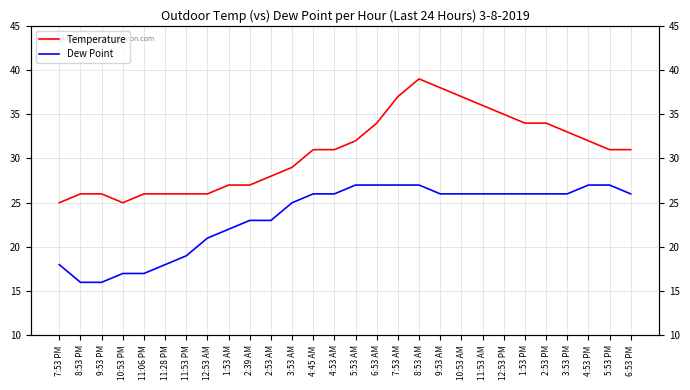

Which label corresponds to the largest value in the chart?

8:53 AM